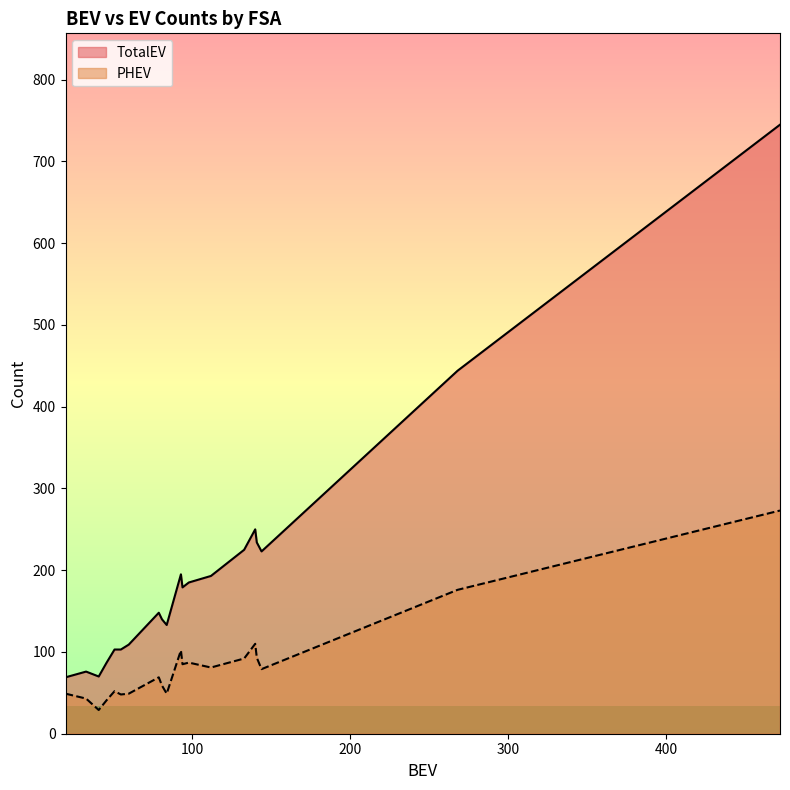

What is the sum of all PHEV values?

1666